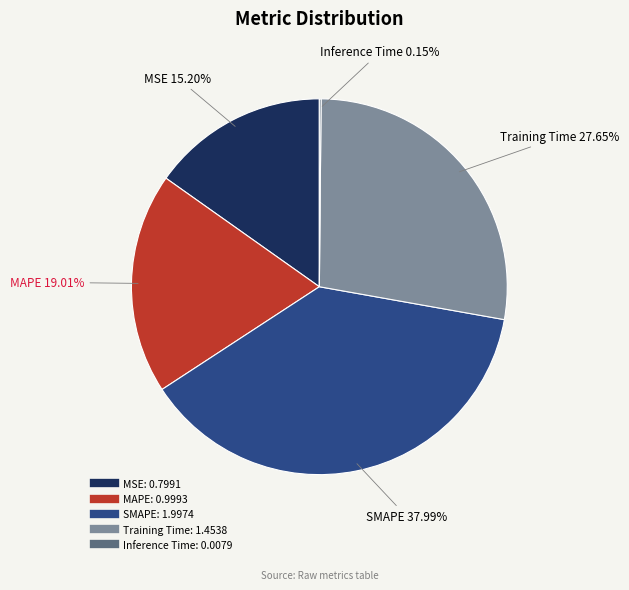

Is there a majority slice in this chart?

No